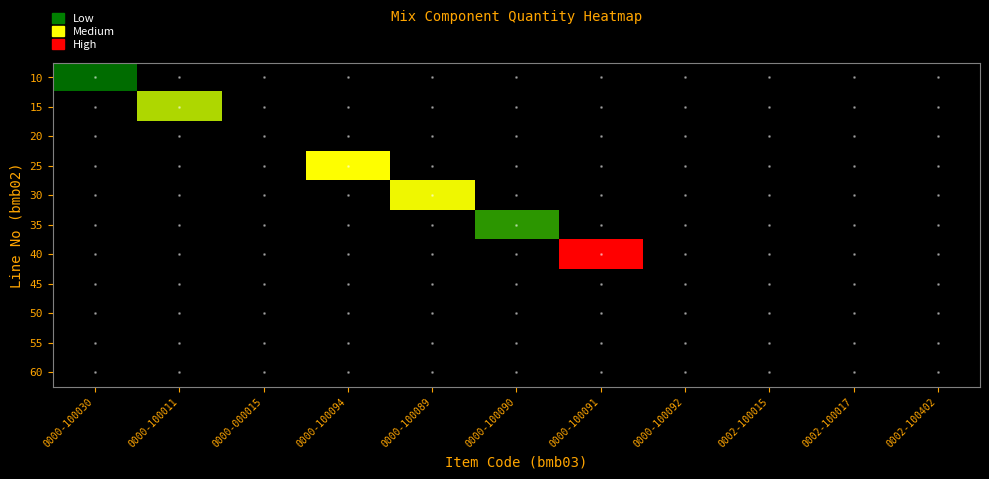

What is the greatest value displayed?

672.0